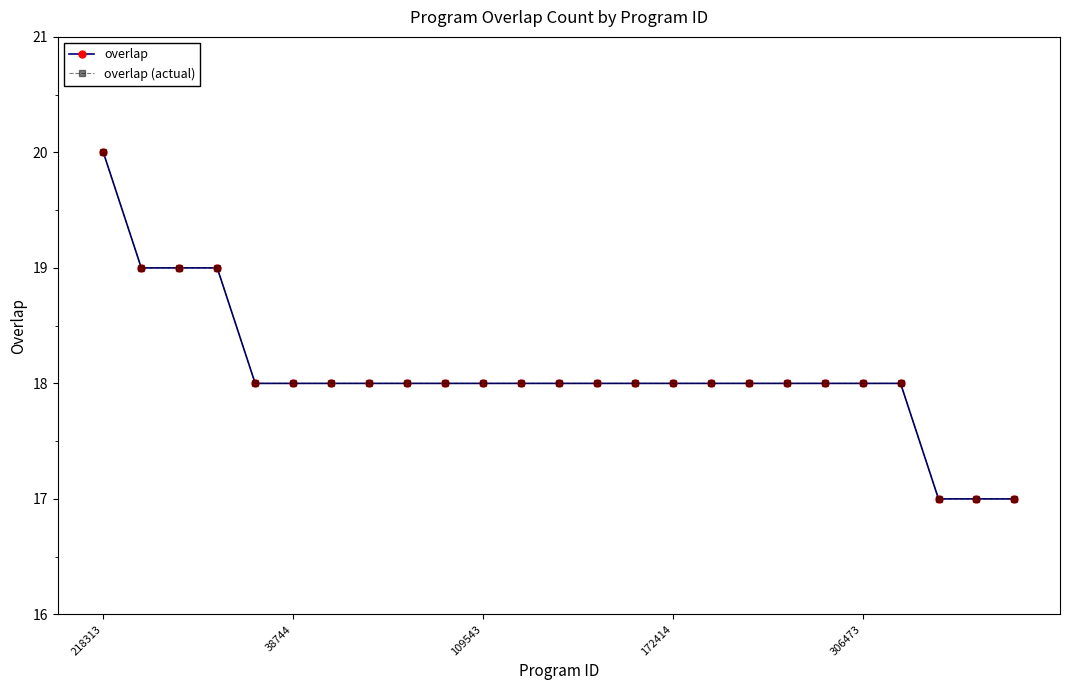

Reading left to right, what are all the values shown in this chart?

overlap: 20	19	19	19	18	18	18	18	18	18	18	18	18	18	18	18	18	18	18	18	18	18	17	17	17
overlap (actual): 20	19	19	19	18	18	18	18	18	18	18	18	18	18	18	18	18	18	18	18	18	18	17	17	17